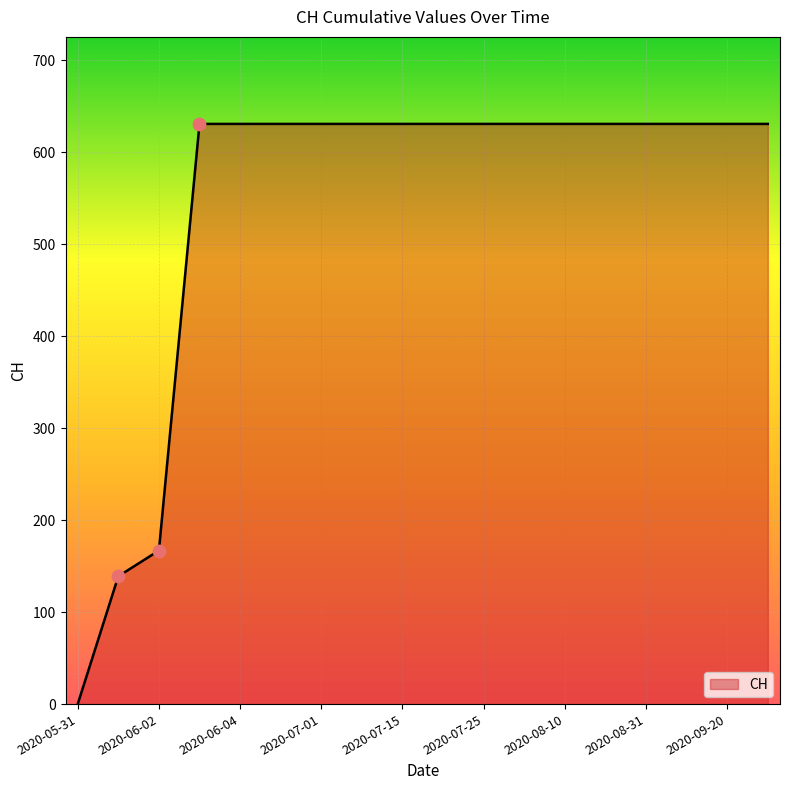

What is the greatest value displayed?

631